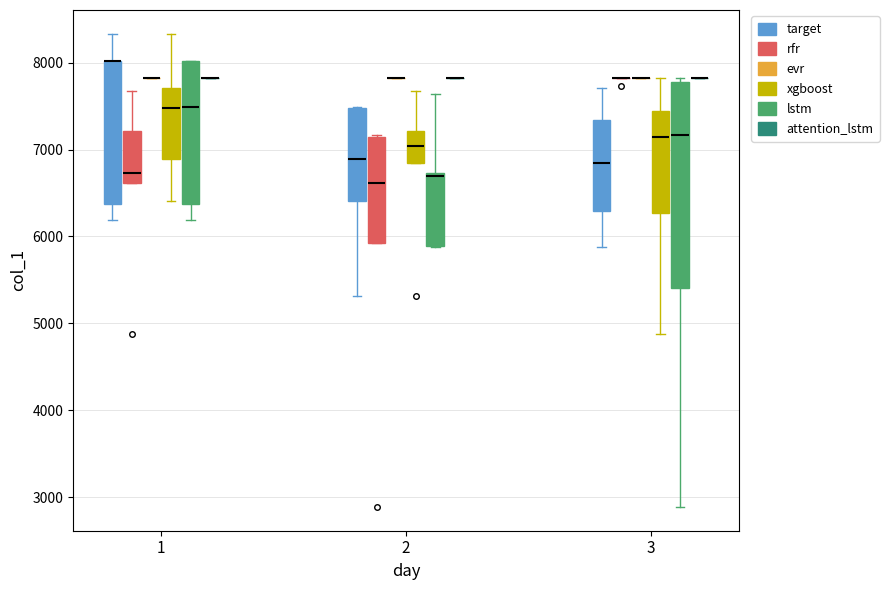

Which box is the tallest, from its lower edge to its upper edge?

3 (lstm)